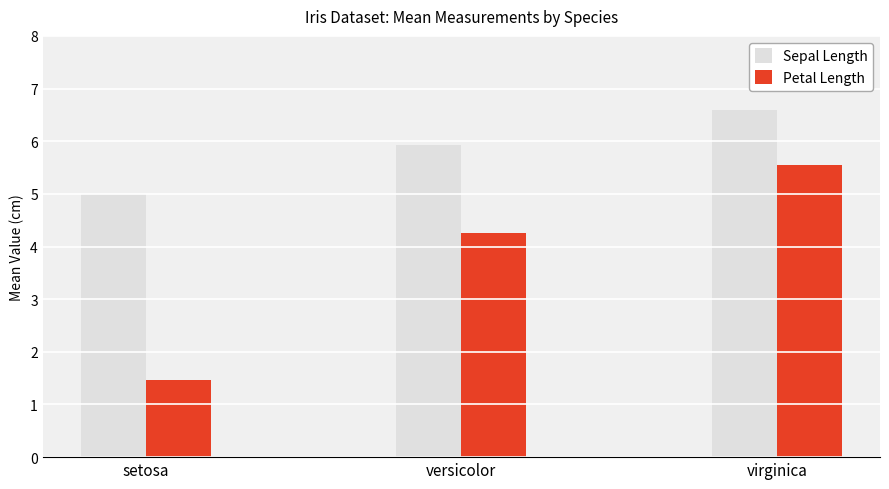

Reading right to left, transcribe all the data shown in this chart.

Sepal Length: virginica=6.6	versicolor=5.9	setosa=5.0
Petal Length: virginica=5.6	versicolor=4.3	setosa=1.5